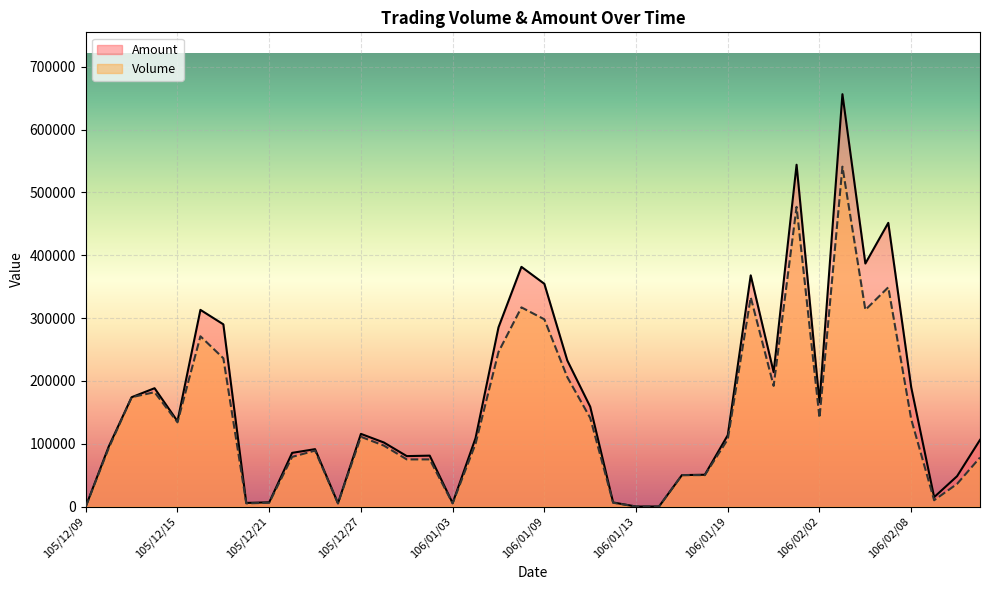

Which has a higher value, 106/02/08 or 105/12/13?

105/12/13